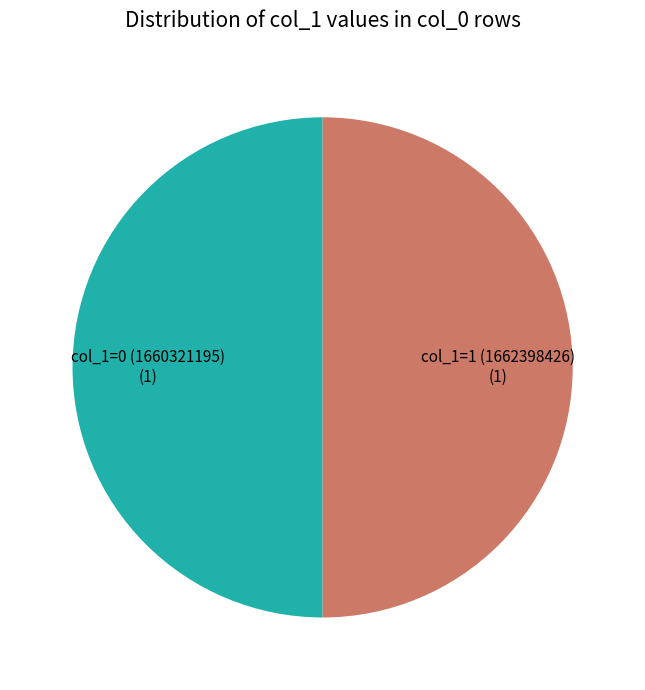

What is the ratio of the value at col_1=0 (1660321195) to the value at col_1=1 (1662398426)?

1.0